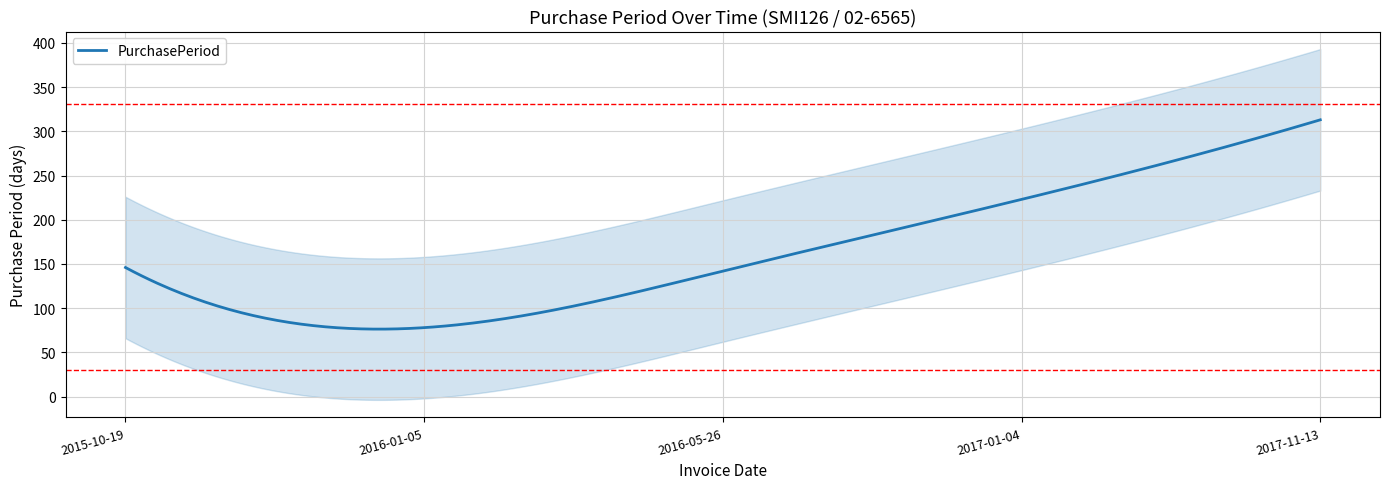

What is the approximate value at 2017-11-13?

313